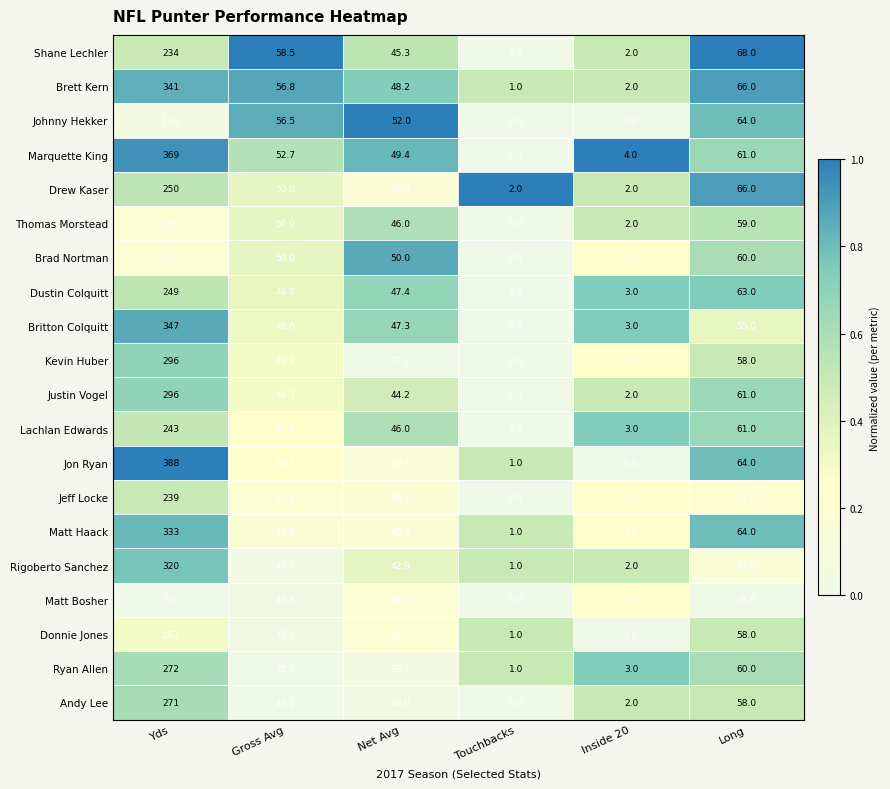

Which series has the widest spread of values?

Jon Ryan